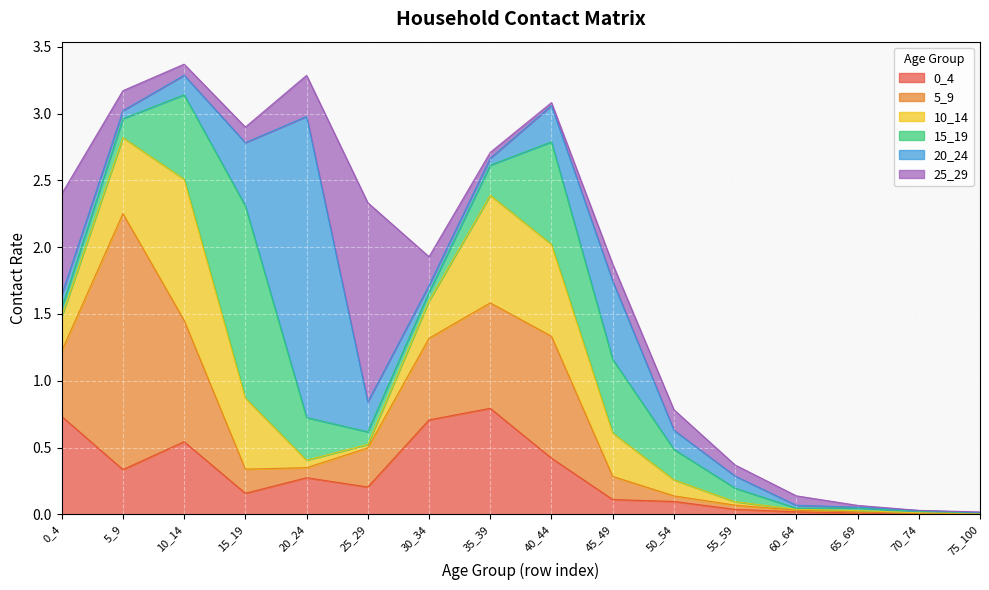

How many series are shown in this chart?

6